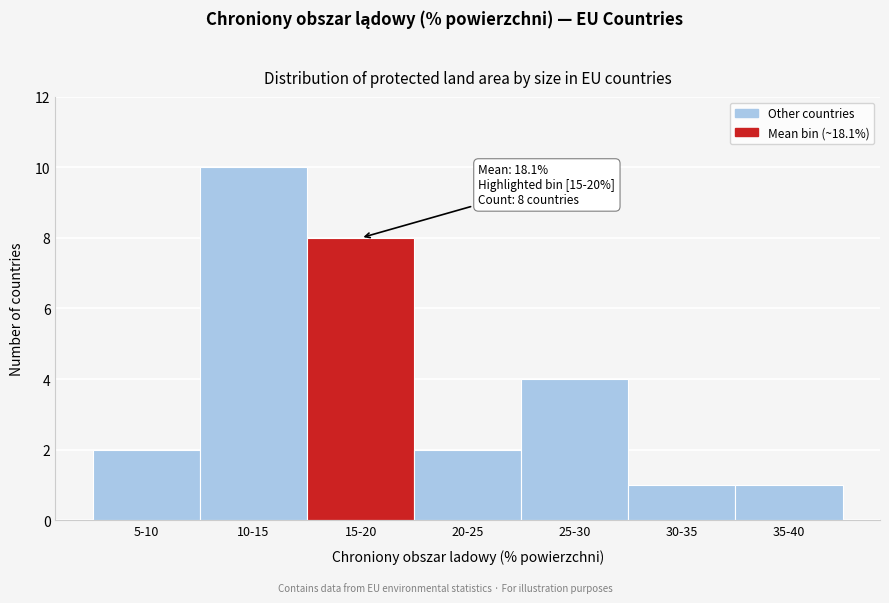

Reading right to left, transcribe all the data shown in this chart.

35-40=1	30-35=1	25-30=4	20-25=2	15-20=8	10-15=10	5-10=2